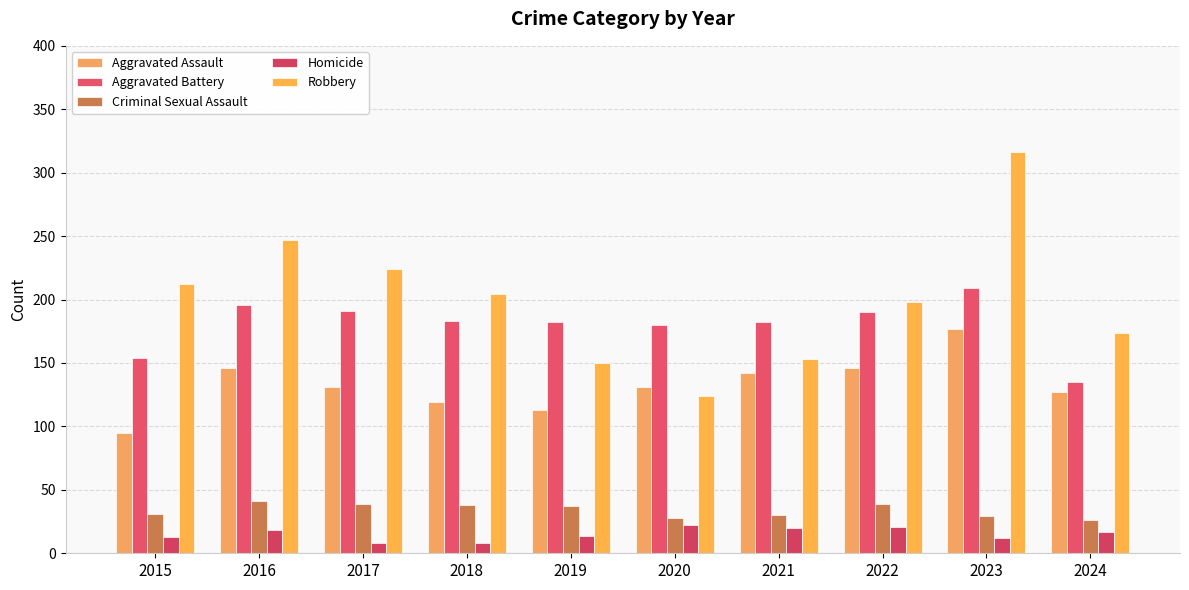

What is the greatest value displayed?

316